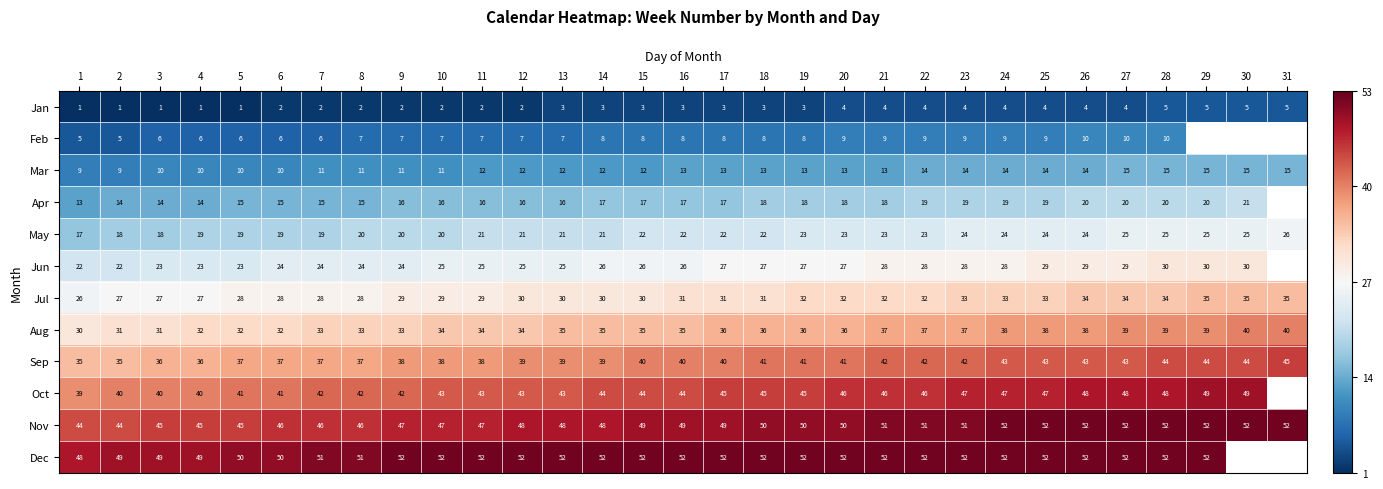

Is the value of Aug at 20 greater than the value of Mar at 29?

Yes